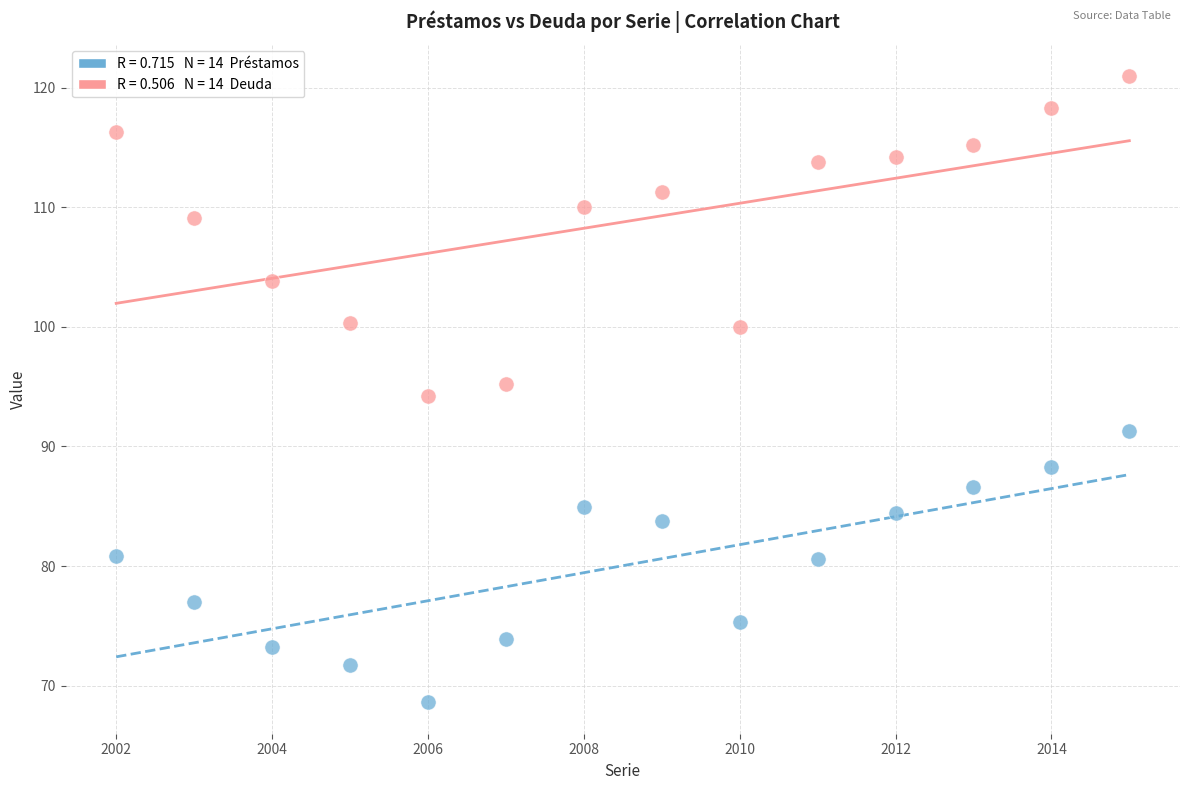

Across all data points, what is the range of X values (max minus min)?

13.0